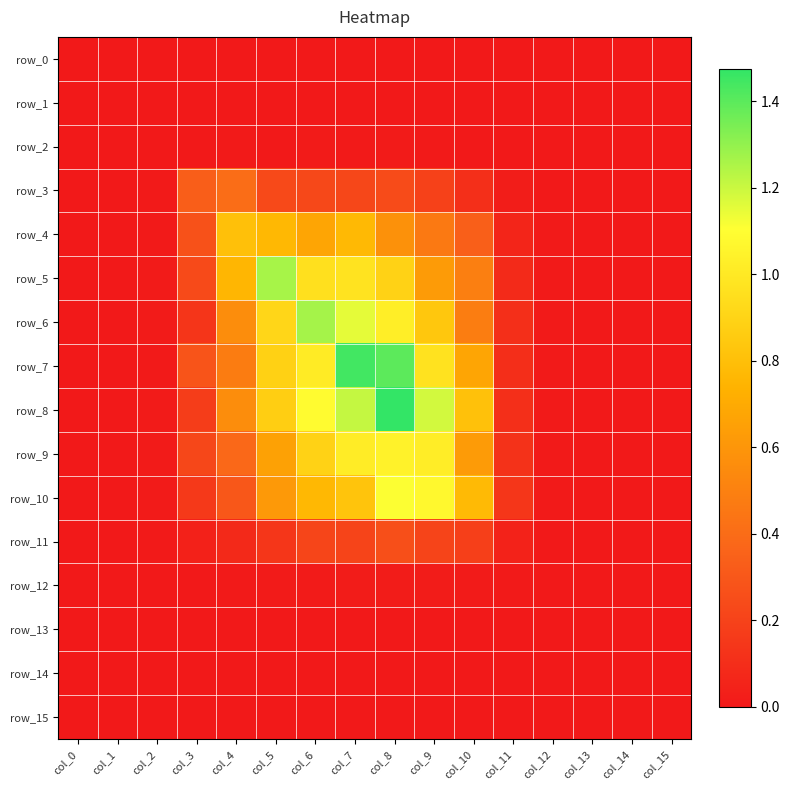

Which category has the lowest value in the row_9 series?

col_0